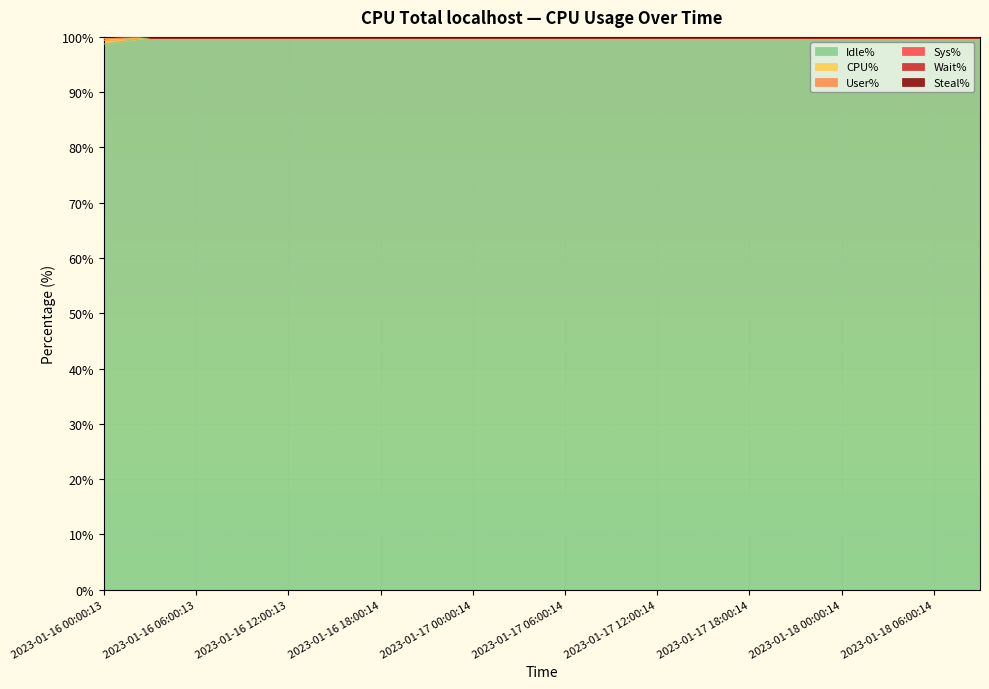

Is it true that CPU% equals 99.4 at 2023-01-16 00:00:13?

True